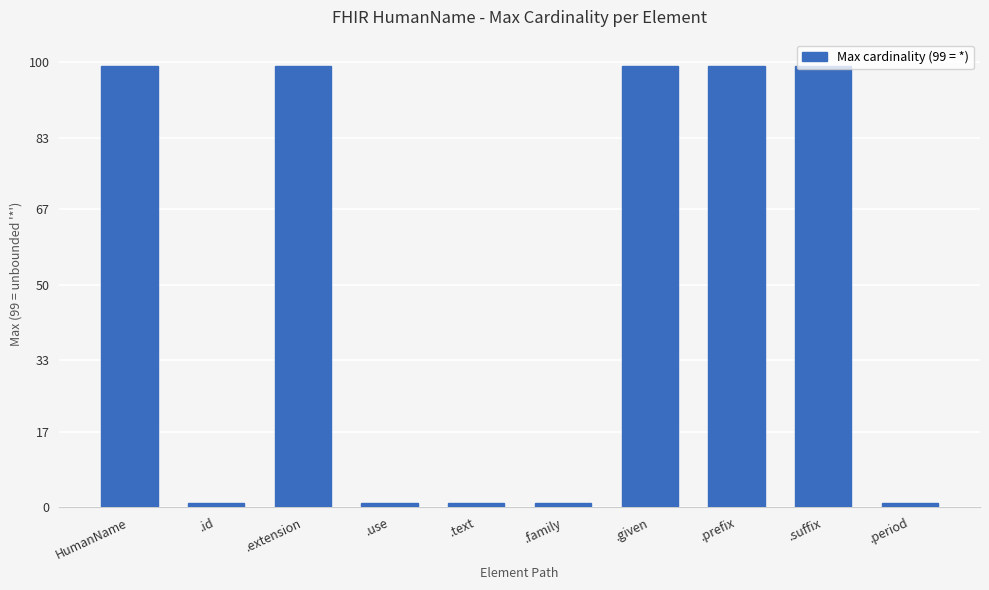

Reading left to right, transcribe all the data shown in this chart.

HumanName=99	.id=1	.extension=99	.use=1	.text=1	.family=1	.given=99	.prefix=99	.suffix=99	.period=1